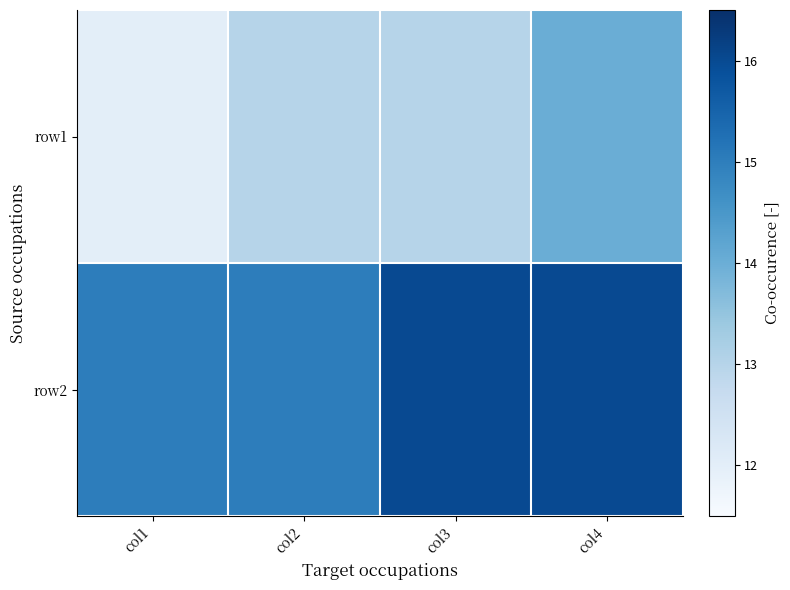

Which category has the lowest value across all series?

col1